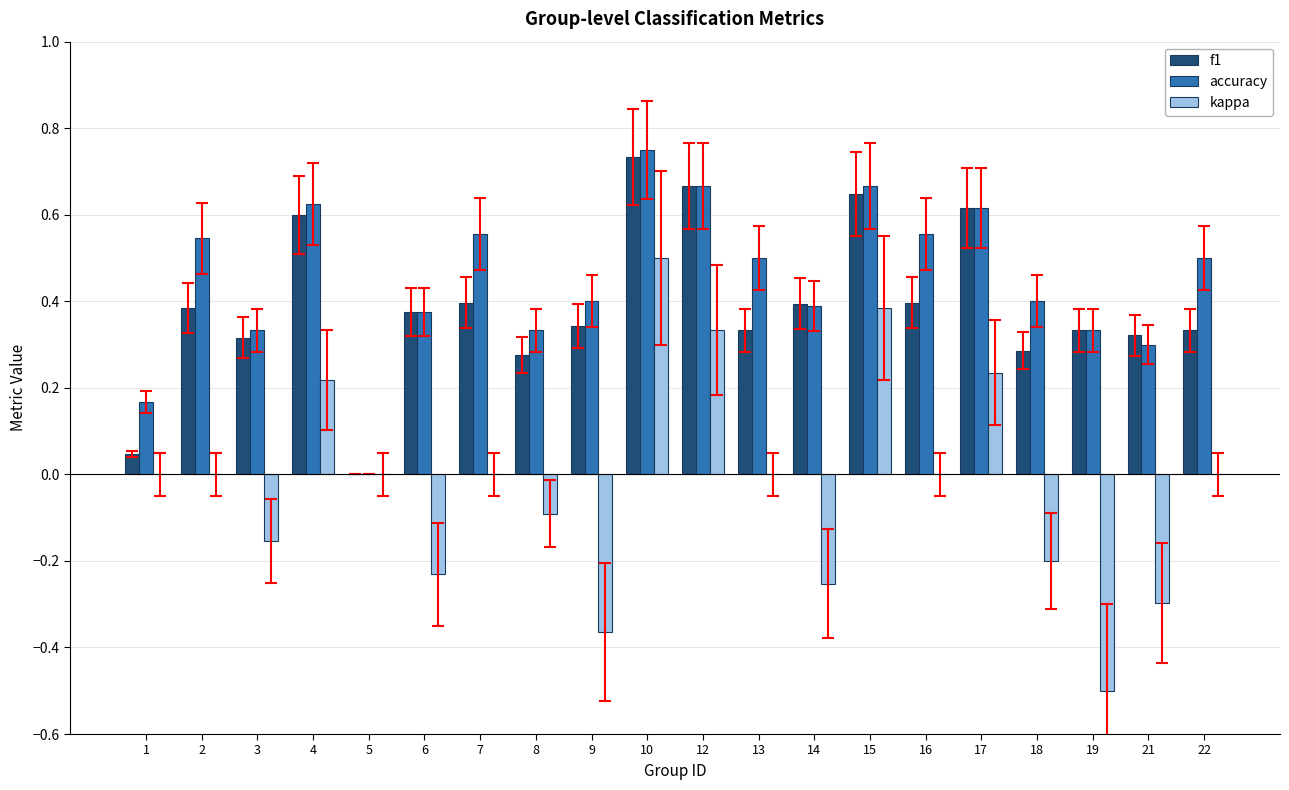

How many data points does each series have?

20